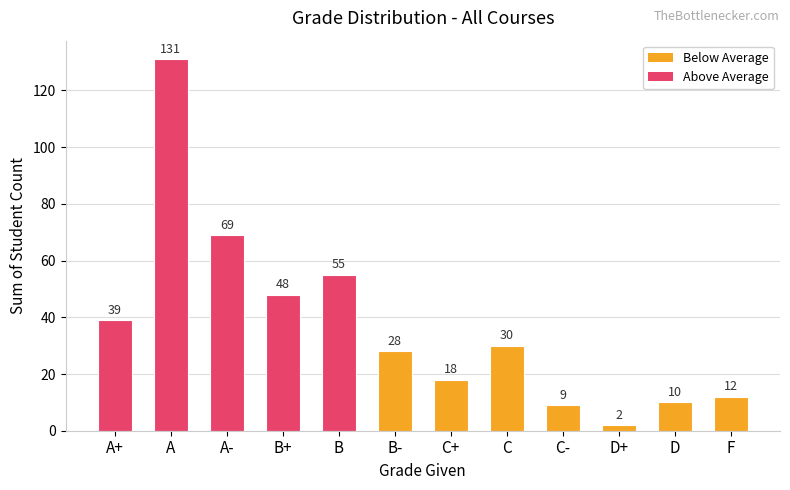

What position from the right is A-?

10